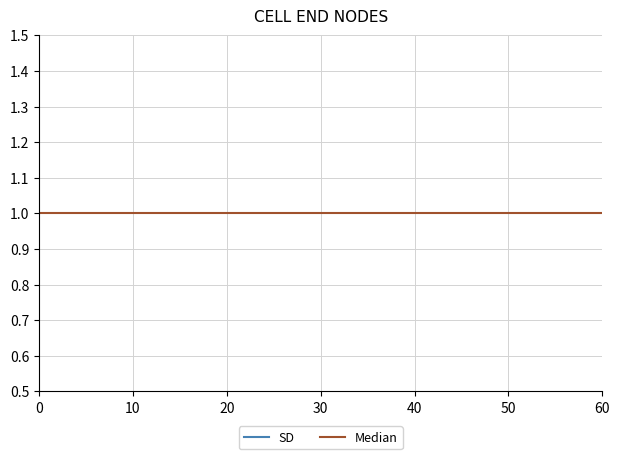

How many lines are shown in the chart?

2